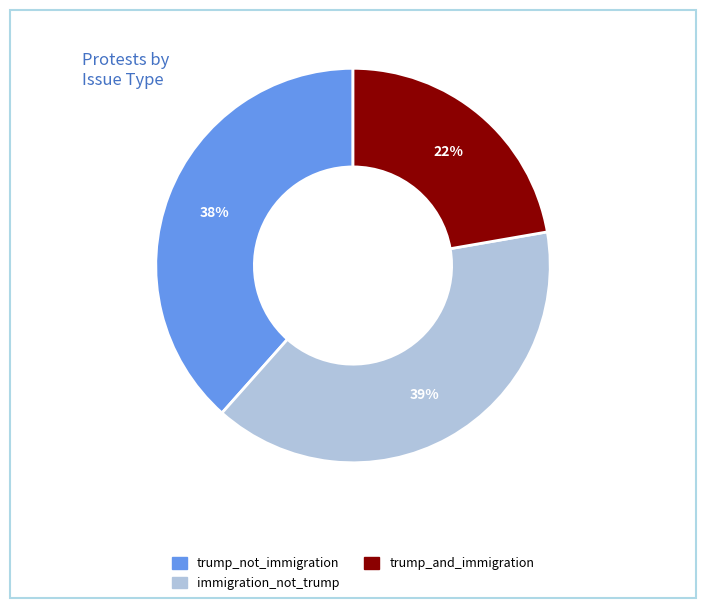

Which has a higher value, trump_and_immigration or immigration_not_trump?

immigration_not_trump